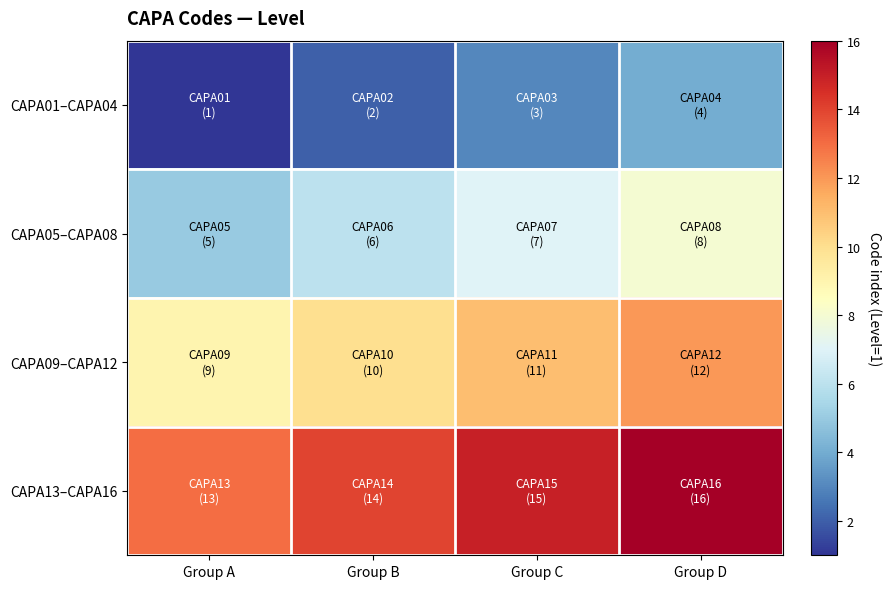

Which series has the largest range (max minus min)?

CAPA01–CAPA04